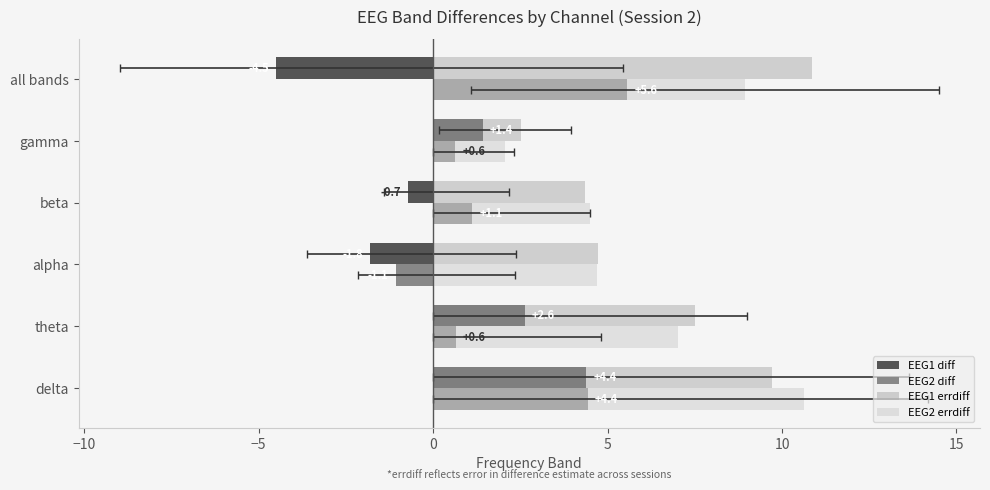

Reading right to left, extract all data points from this chart.

EEG1 diff: -4.5	1.4	-0.7	-1.8	2.6	4.4
EEG2 diff: 5.6	0.6	1.1	-1.1	0.6	4.4
EEG1 errdiff: 10.9	2.5	4.4	4.7	7.5	9.7
EEG2 errdiff: 8.9	2.1	4.5	4.7	7.0	10.6